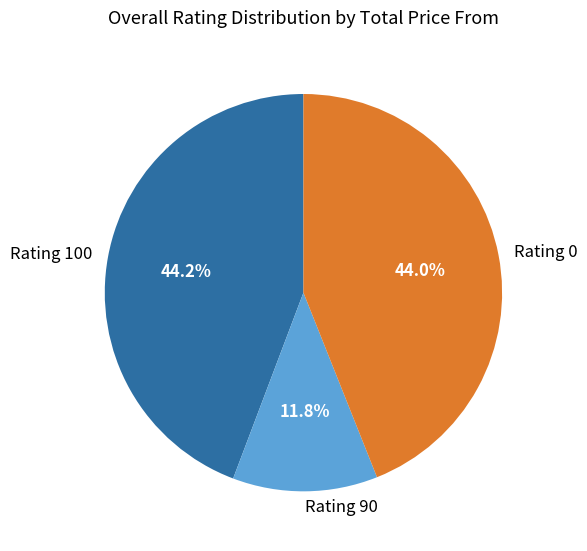

Does any single category account for the majority?

No